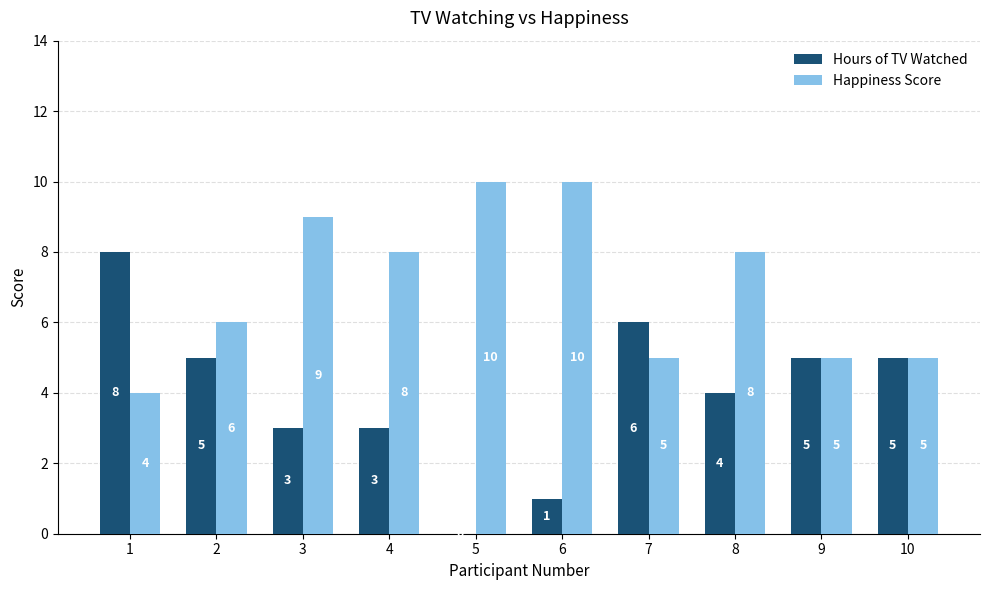

At which label is Hours of TV Watched closest to 4?

8